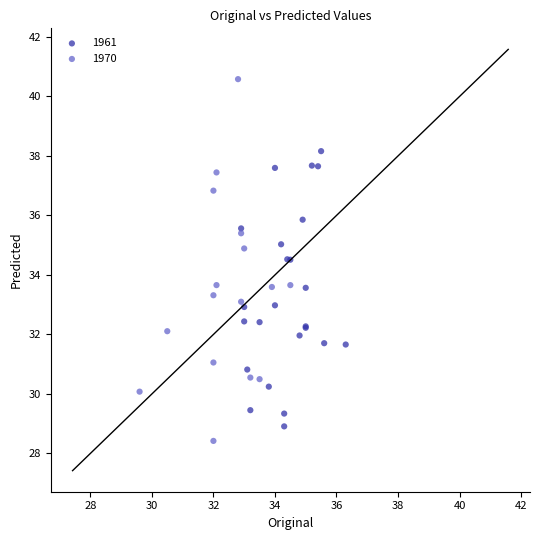

What are all the series names shown in the legend?

1961, 1970